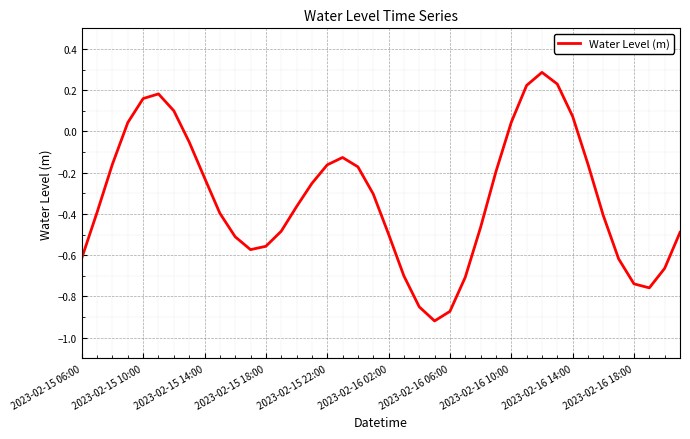

How many interior local peaks (higher than both neighbors) does the data have?

3